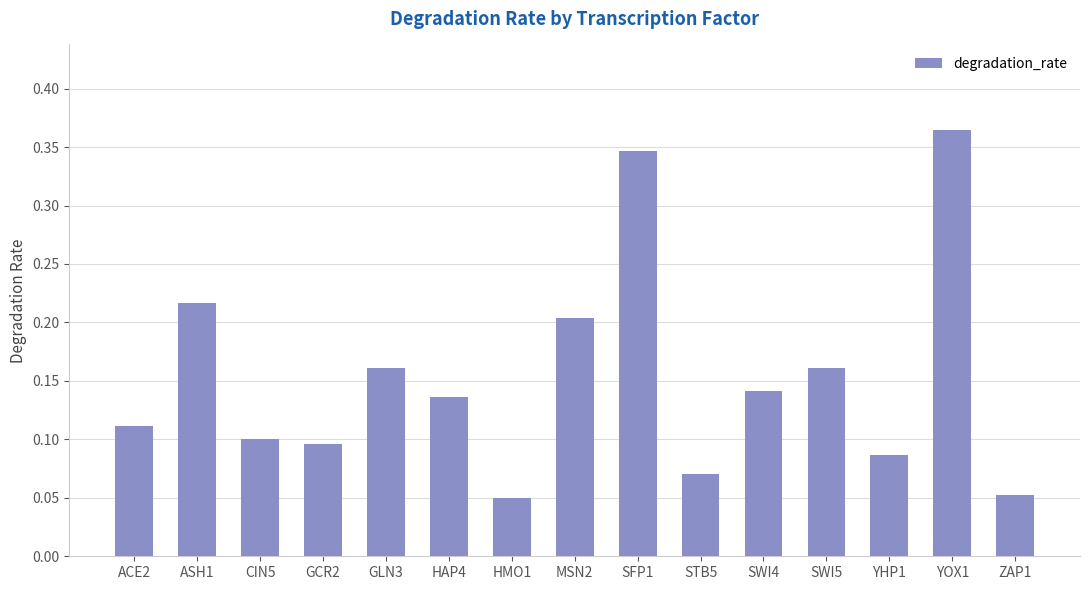

True or false: the data shows 0.1 at GLN3.

False